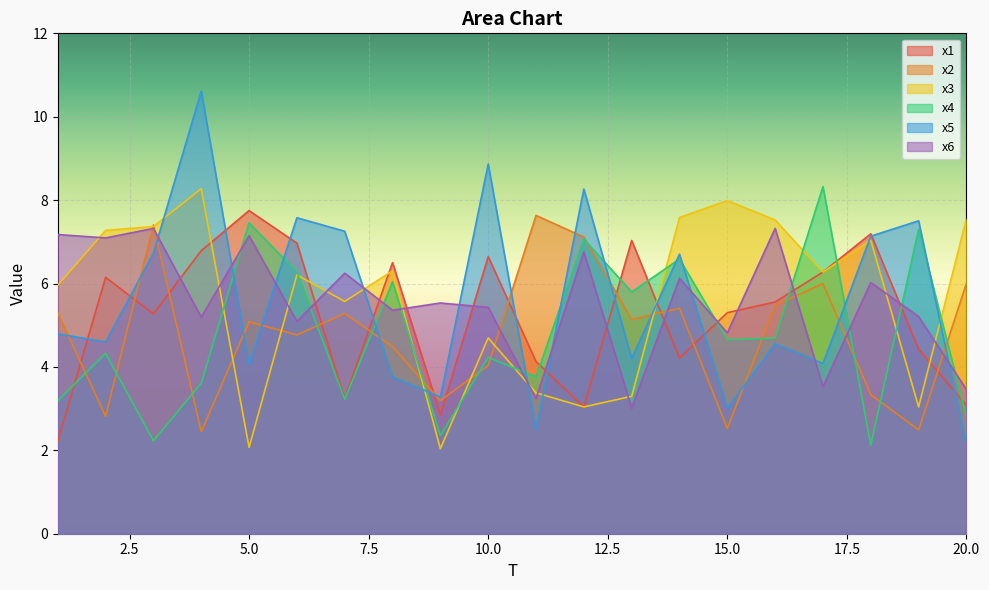

How many lines are shown in the chart?

6